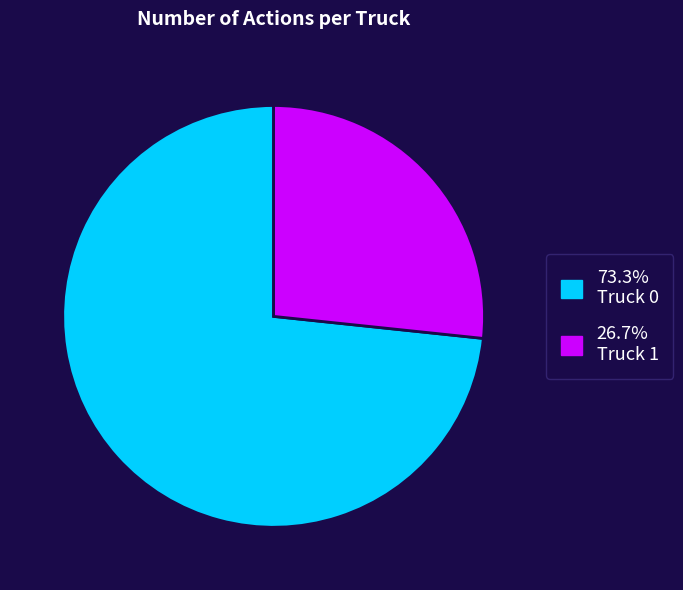

Is there a majority slice in this chart?

Yes